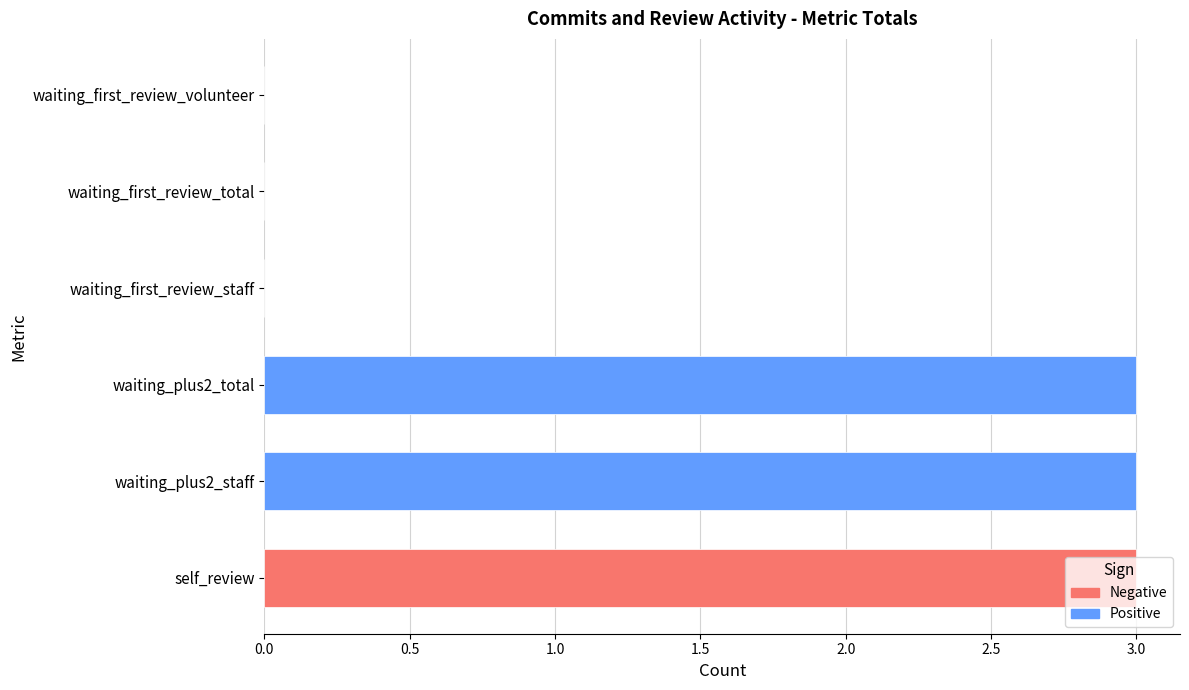

The chart shows a value of 1 at waiting_first_review_total. True or false?

False